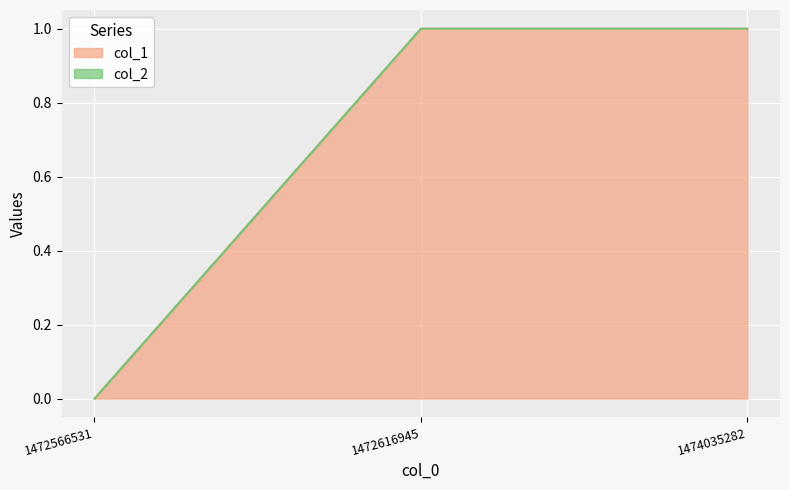

Reading right to left, list all the values displayed in this chart.

1474035282=1	1472616945=1	1472566531=0